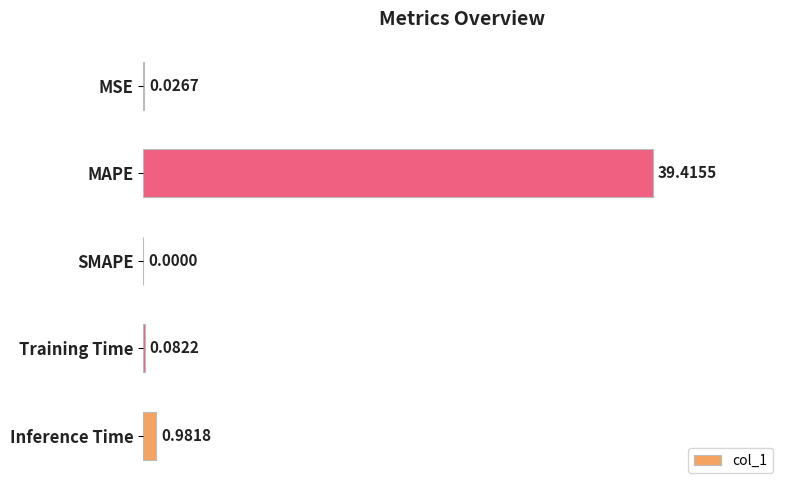

How many series are shown in this chart?

1